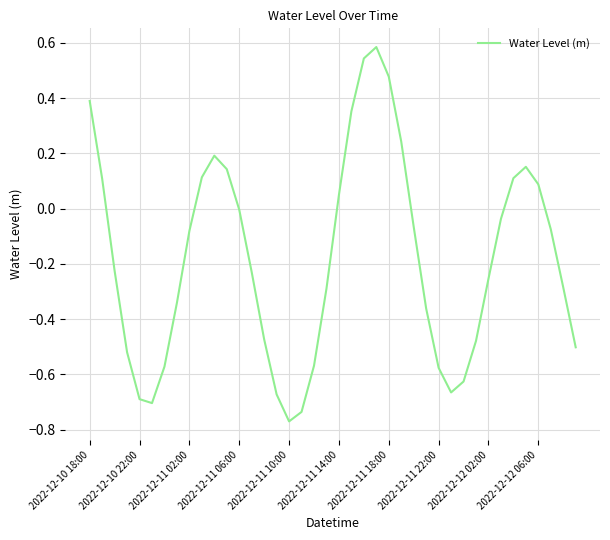

What is the difference between the maximum and minimum values?

1.4